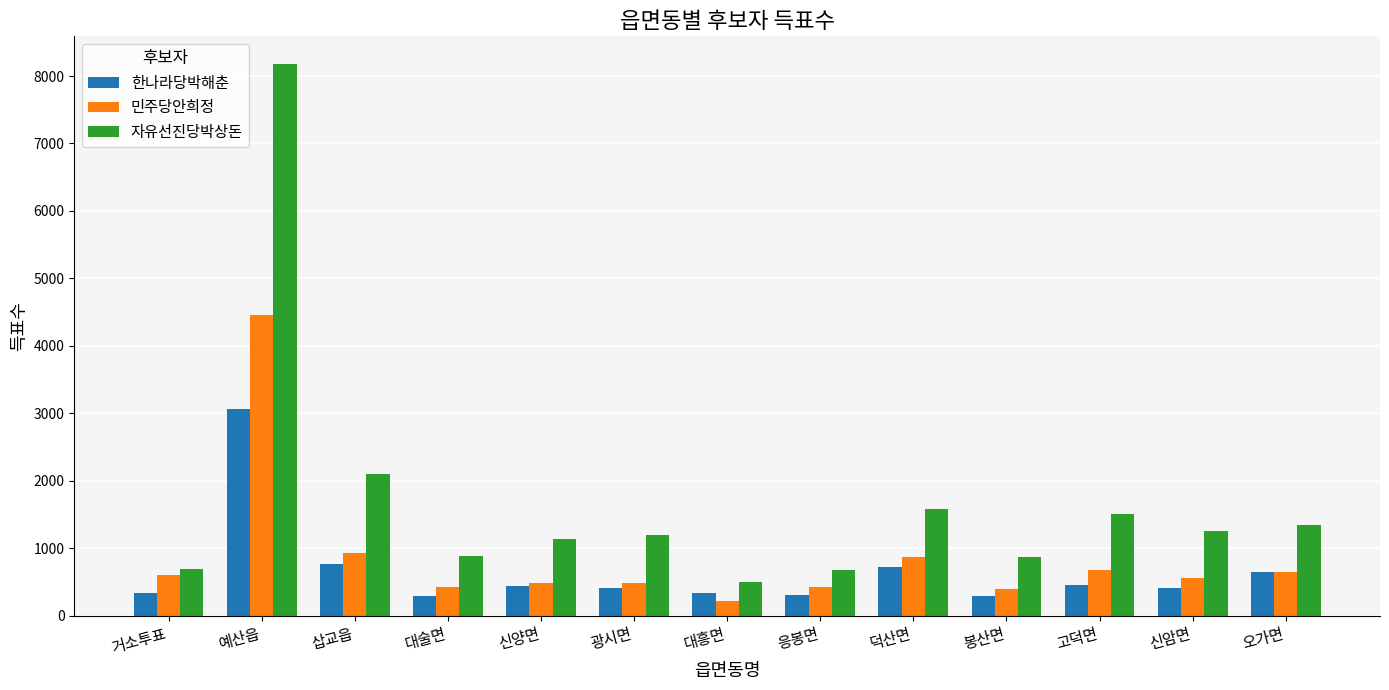

What is the average value of the 민주당안희정 series?

860